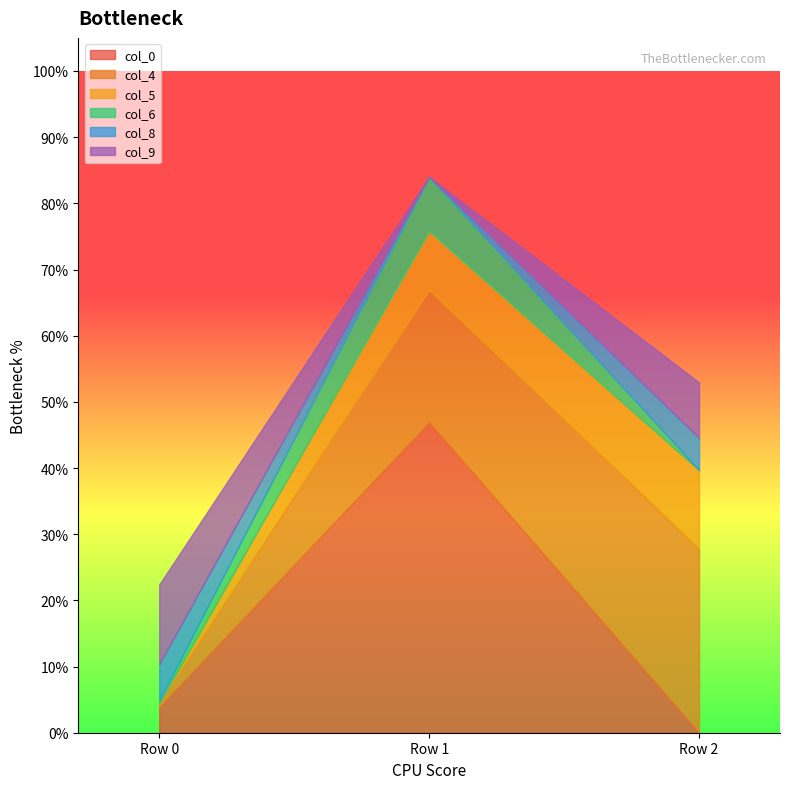

Count the col_5 values in the range 0 to 1.

3